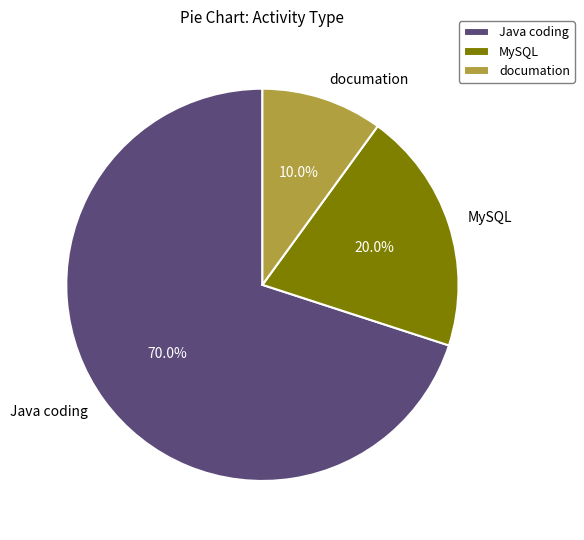

To the nearest percent, what is the average slice percentage?

33%